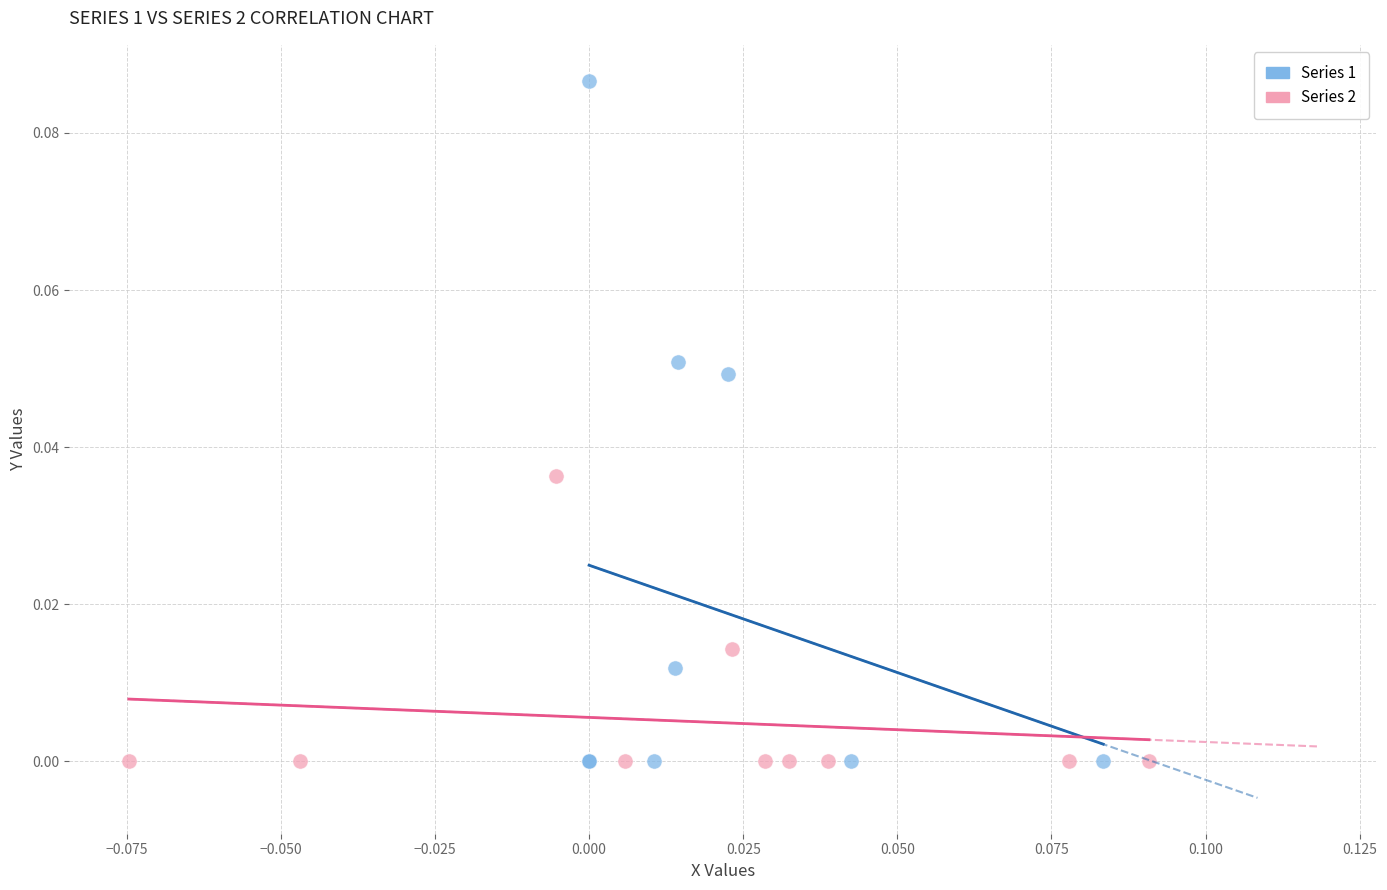

Which series contains the highest Y value?

Series 1